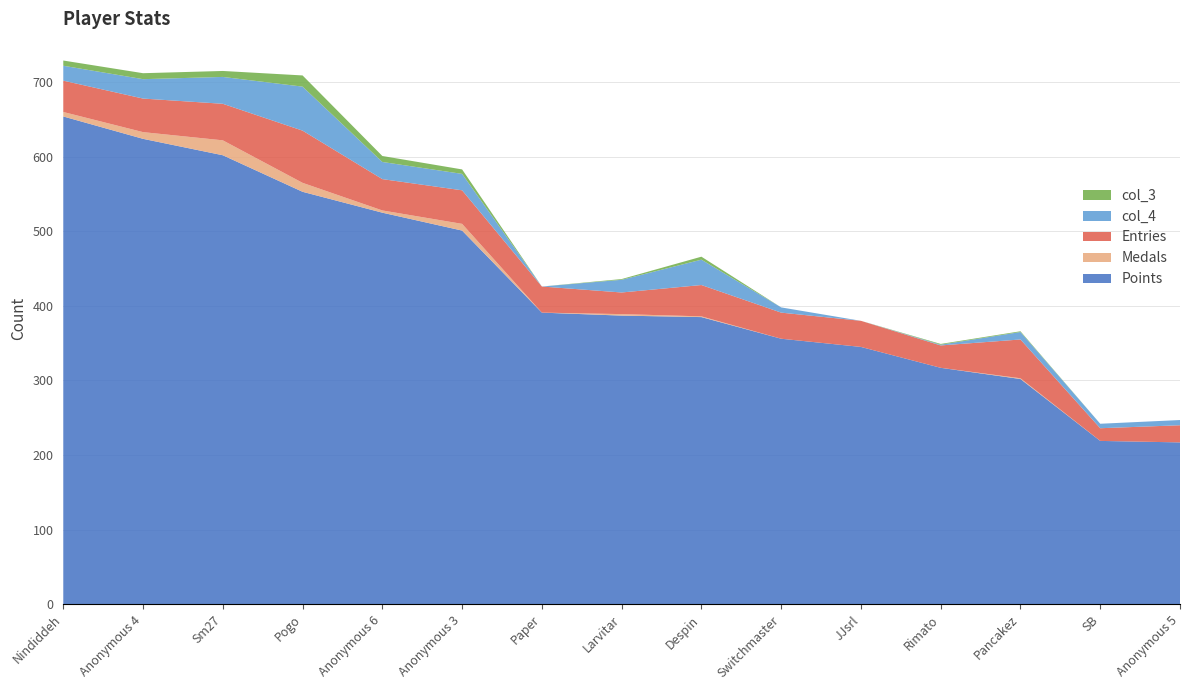

Reading right to left, what are all the values shown in this chart?

Points: 217	219	302	317	345	356	385	387	391	501	525	553	602	624	654
Medals: 0	0	1	0	0	0	1	2	0	9	3	12	20	9	6
Entries: 23	17	52	30	35	35	42	29	35	45	42	70	49	45	42
col_4: 7	6	10	1	0	7	34	17	0	22	23	59	36	26	20
col_3: 0	0	1	1	0	0	4	1	0	6	8	15	8	8	7